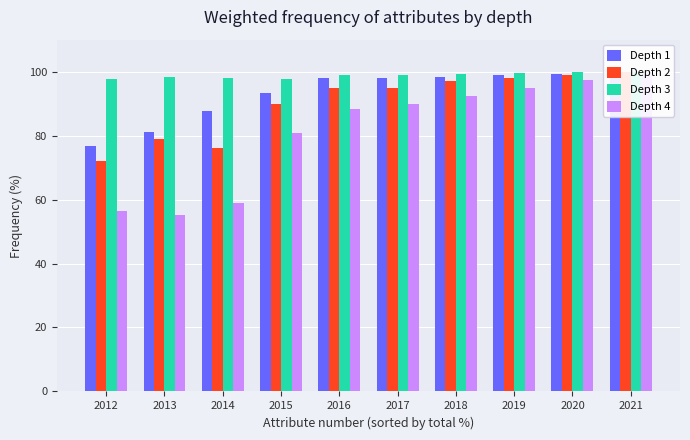

How many values in the Depth 1 series exceed 97?

6